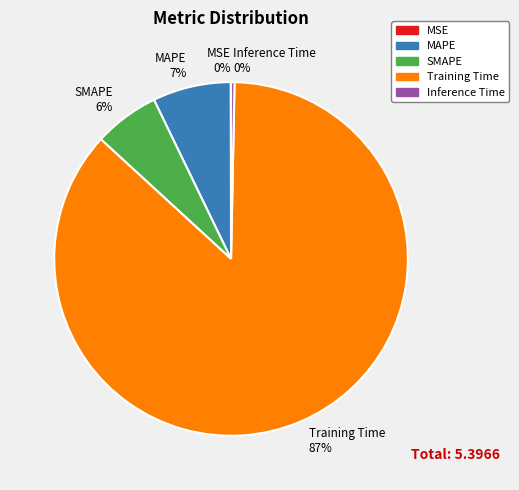

To the nearest percent, what is the combined percentage of SMAPE 6% and MAPE 7%?

13%